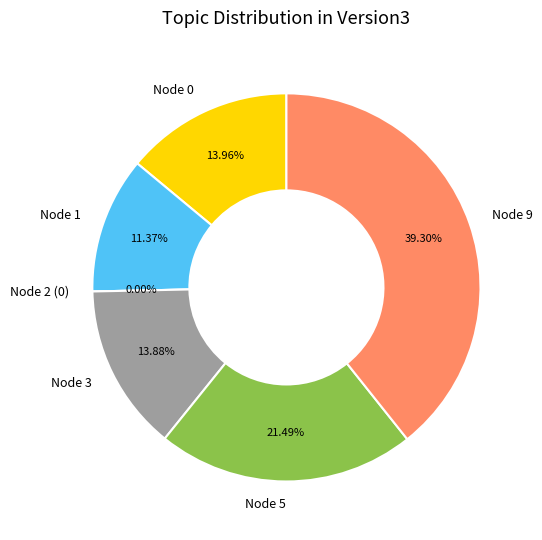

Is the sum of Row 2 and Row 1 greater than half?

No